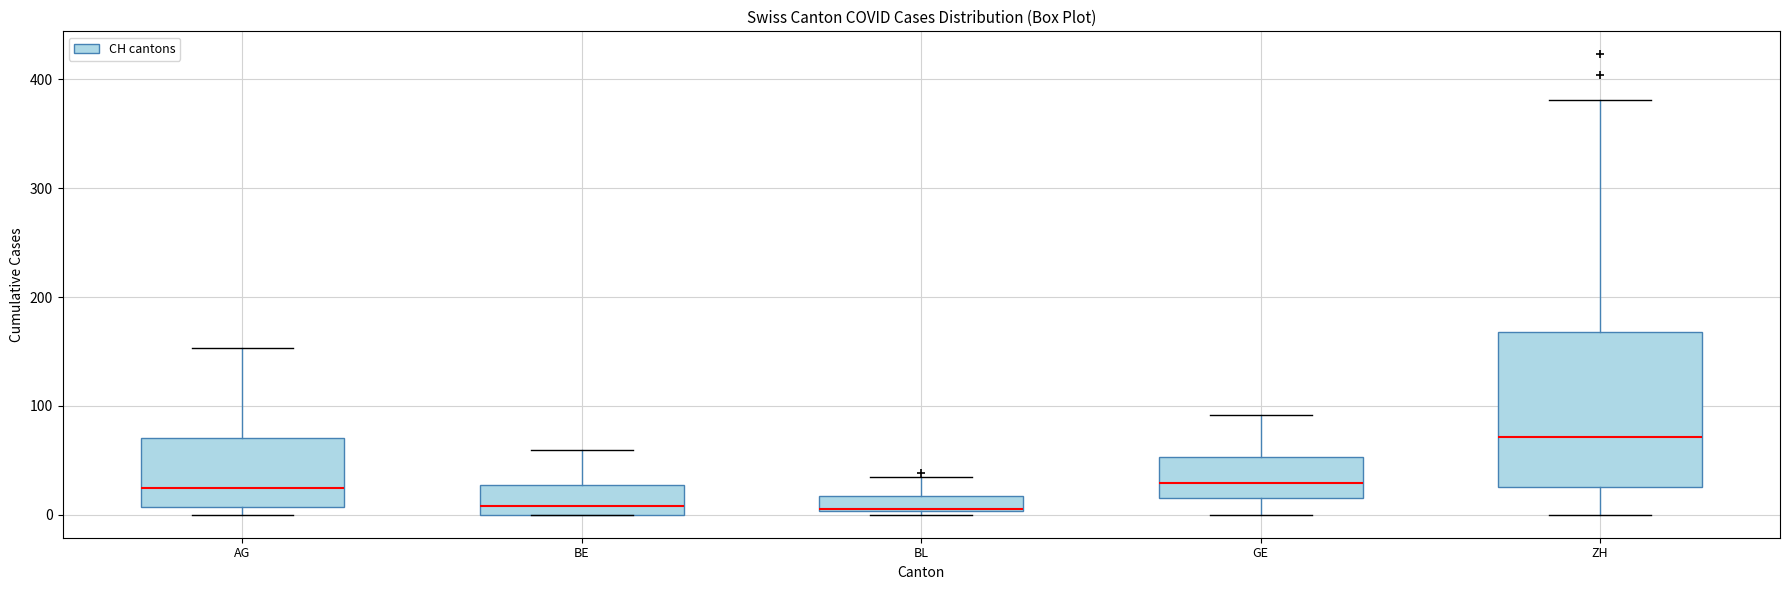

Which box is the tallest, from its lower edge to its upper edge?

ZH